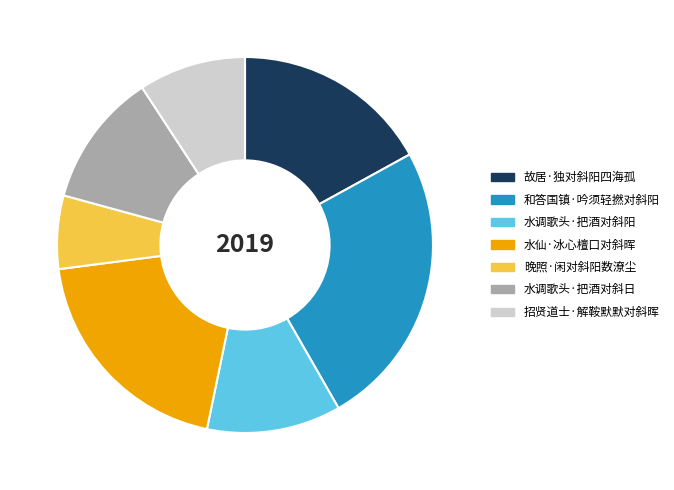

Do 和答国镇·吟须轻撚对斜阳 and 水仙·冰心檀口对斜晖 together represent more than half of the pie?

No